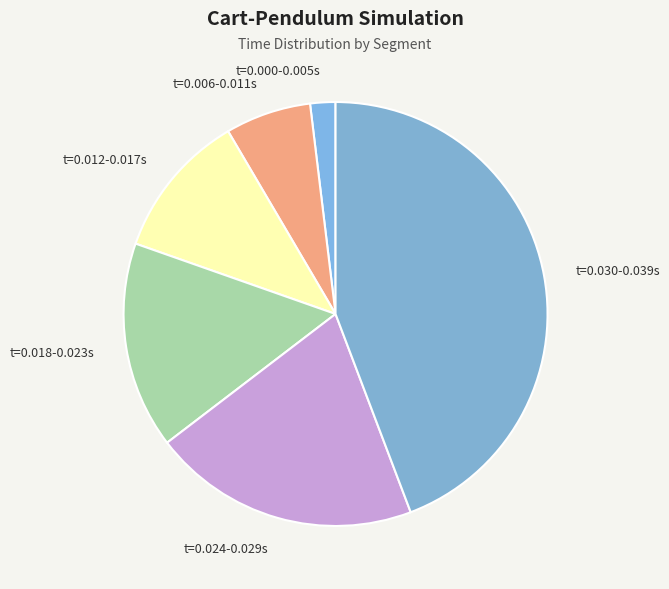

Does t=0.030-0.039s represent more than half of the total?

No